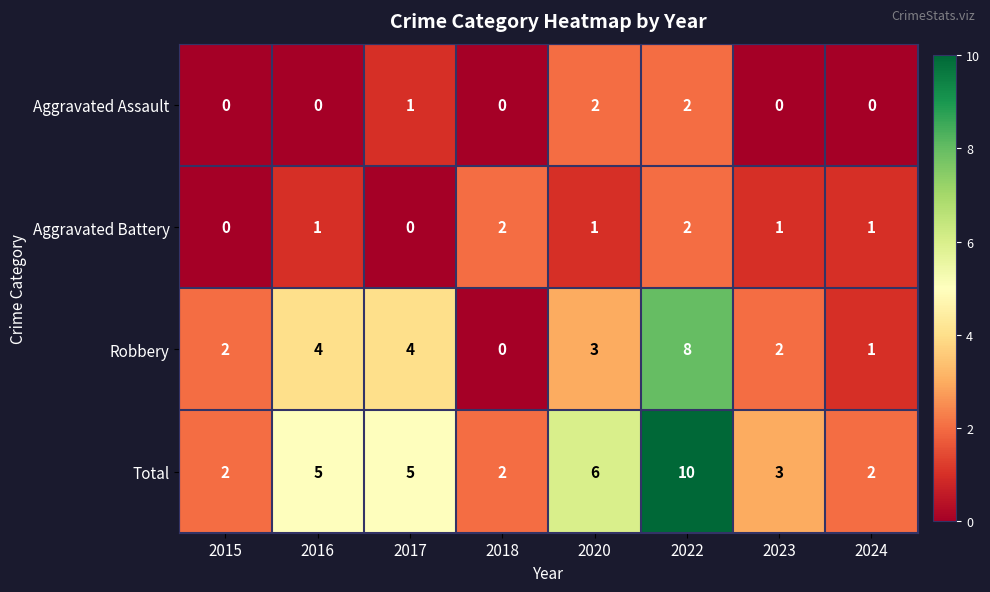

What is the difference between the Robbery values at 2016 and 2018?

4